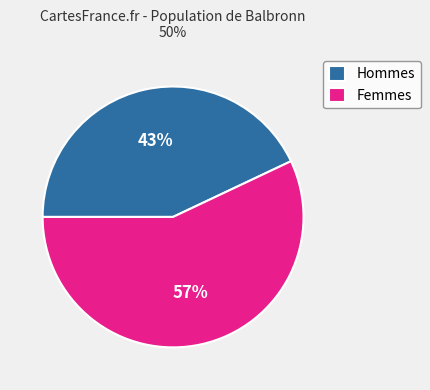

The Femmes slice represents 57% of the pie. True or false?

True